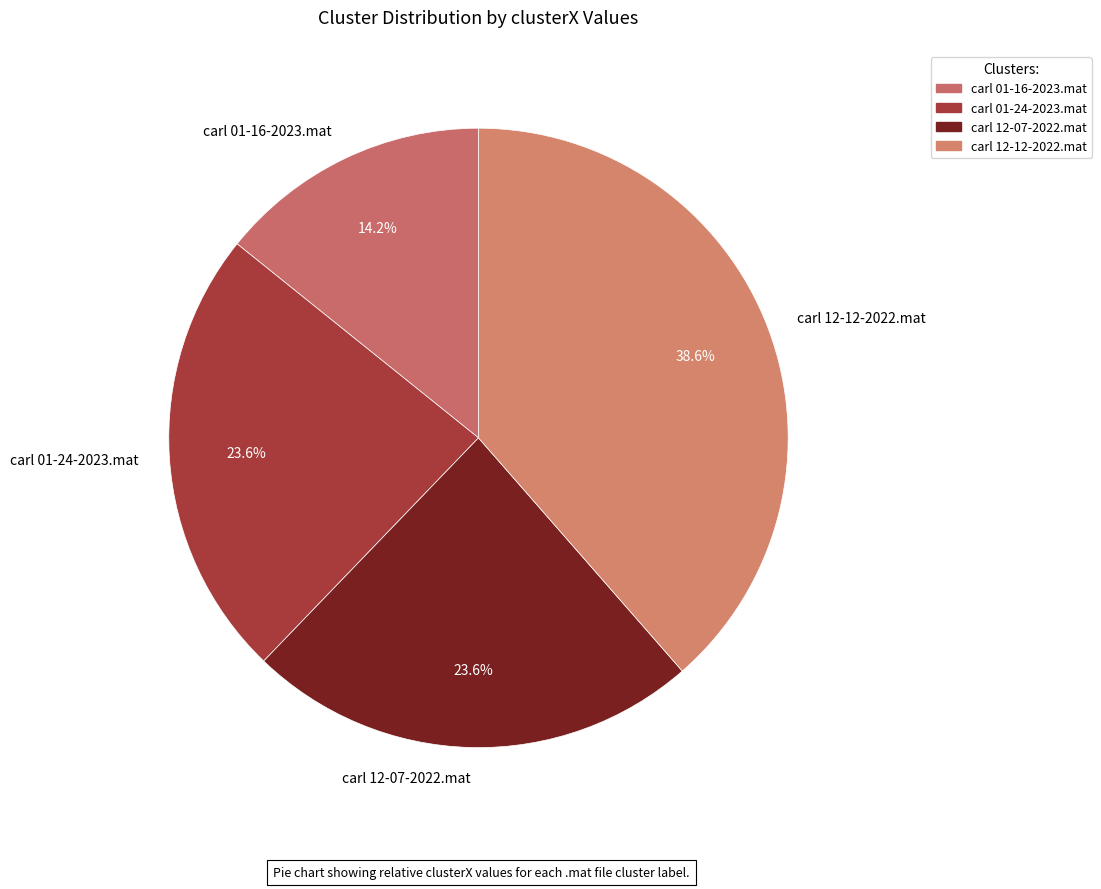

How many segments does this pie chart have?

4